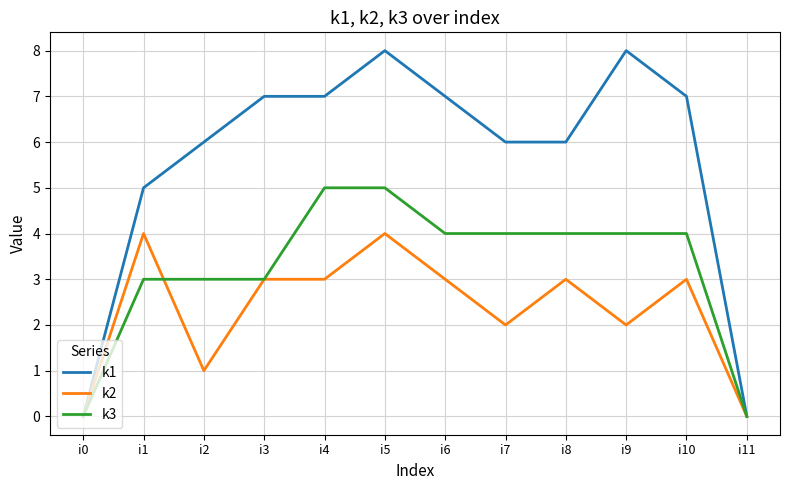

At i8, list the series in order from largest to smallest.

k1, k3, k2